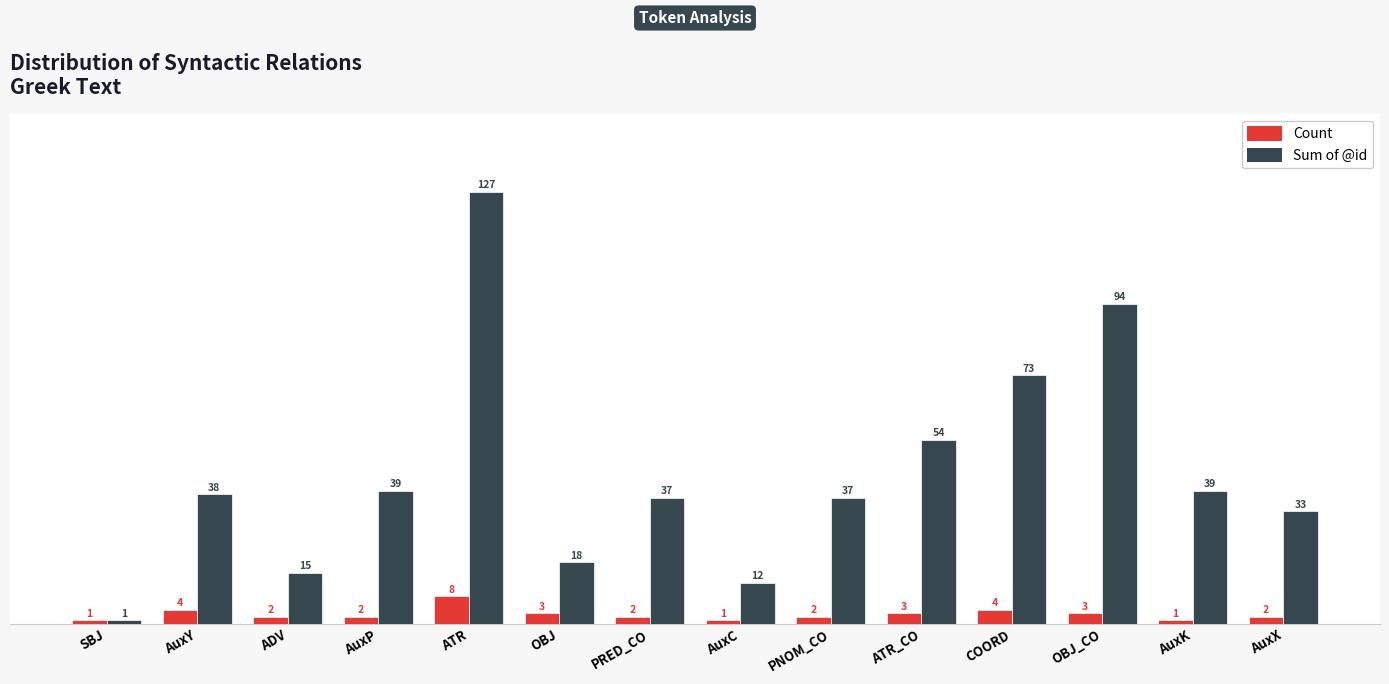

At which label does Count first exceed 2?

AuxY